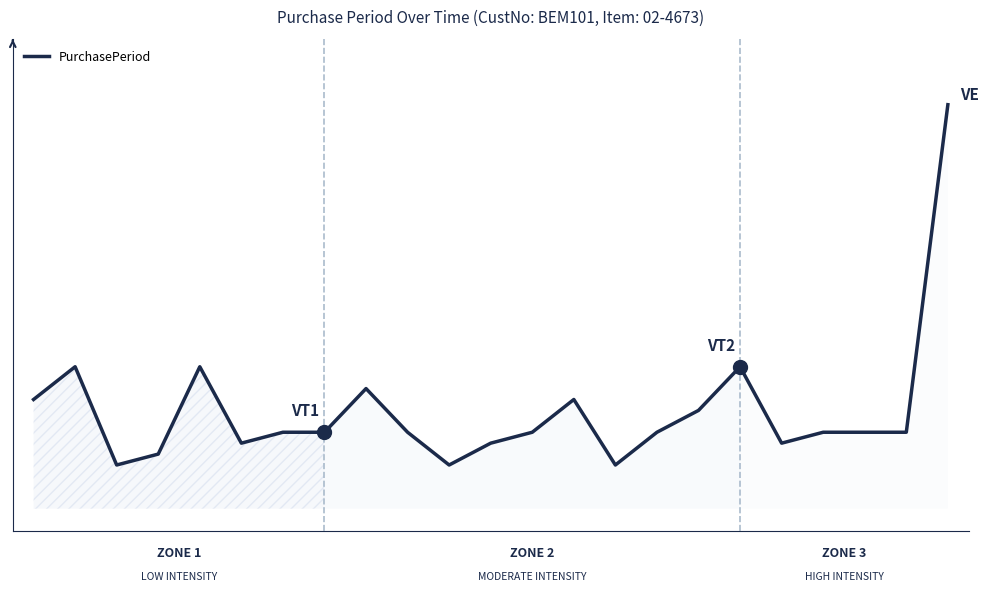

What is the value of the 9th point from the left?

11